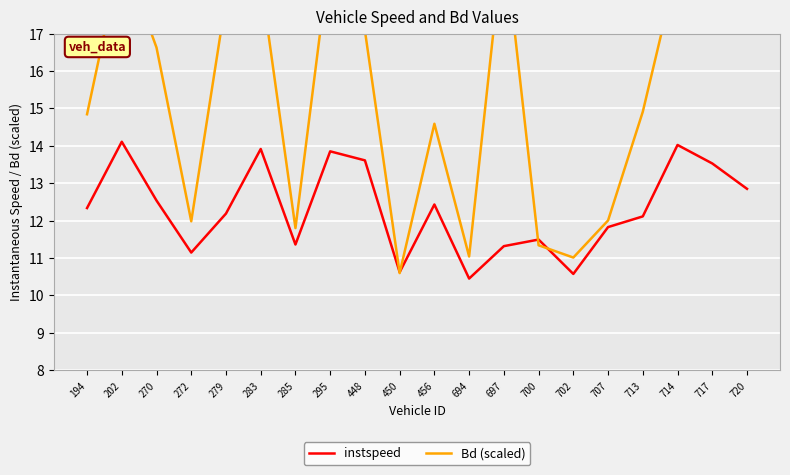

List the series in order of their overall mean, highest first.

Bd (scaled), instspeed